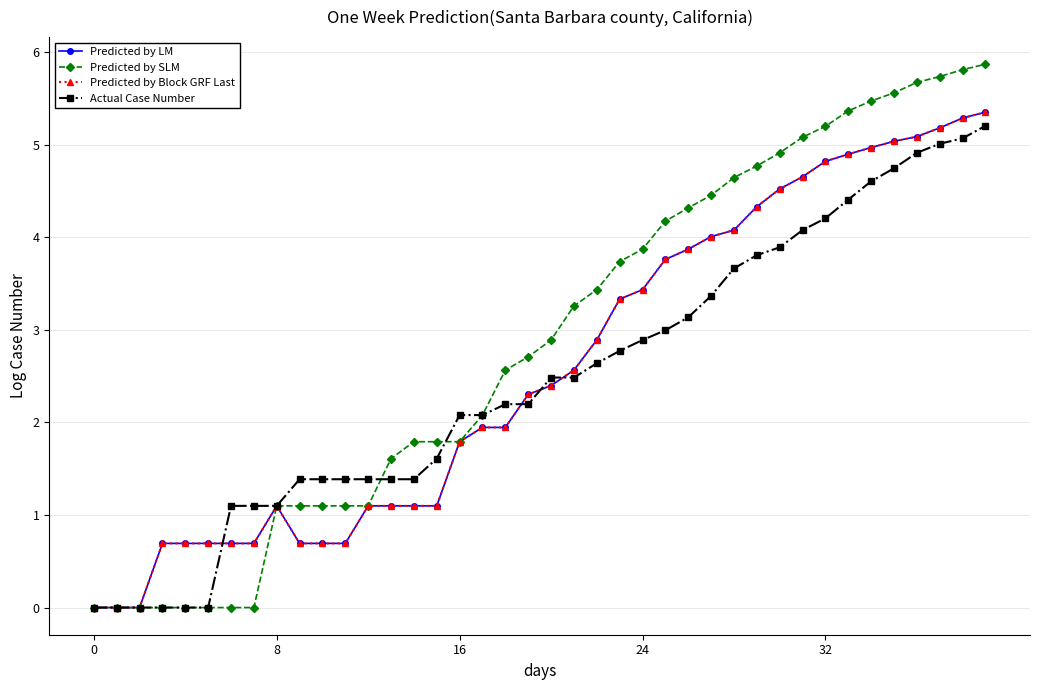

Is this an area chart (filled region under the line)?

No